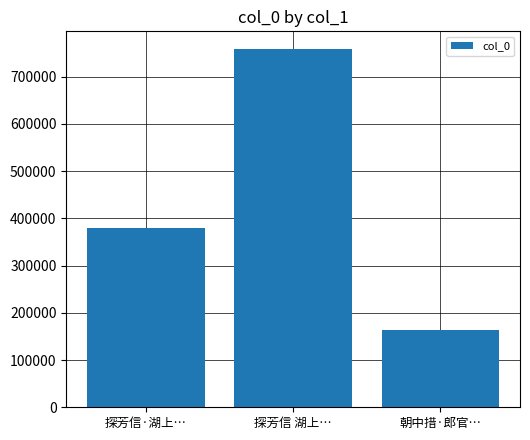

Which category has the highest value across all series?

探芳信 湖上…